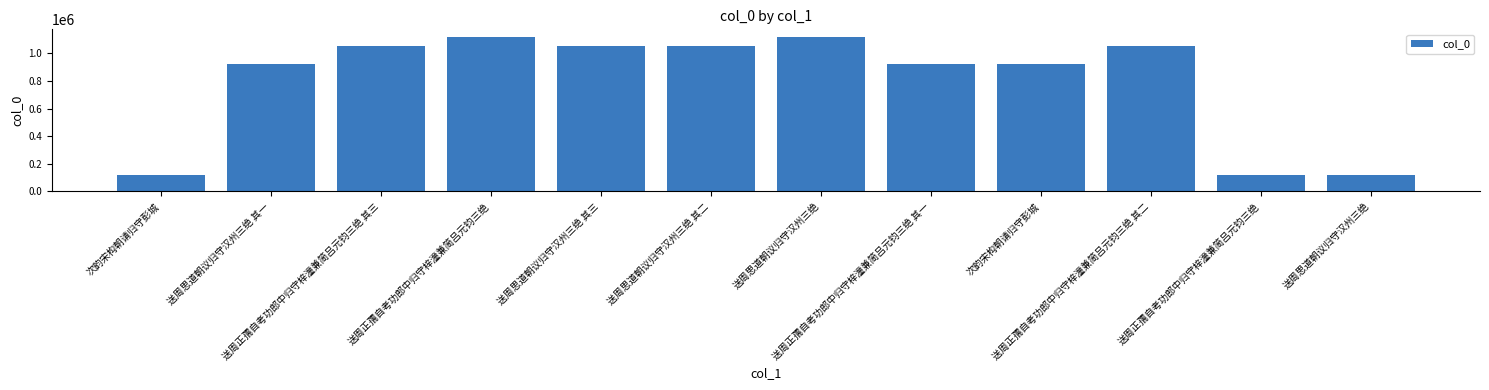

How many data points are less than 1051576?

6